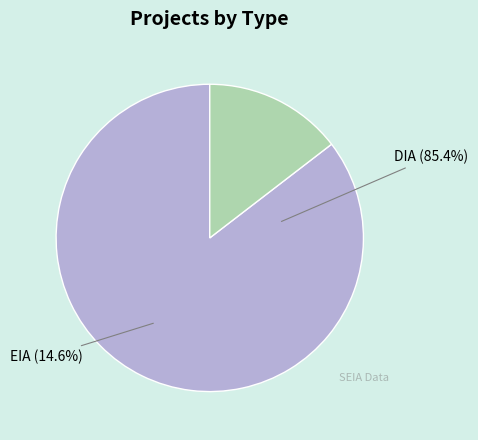

Which slice is the largest?

DIA